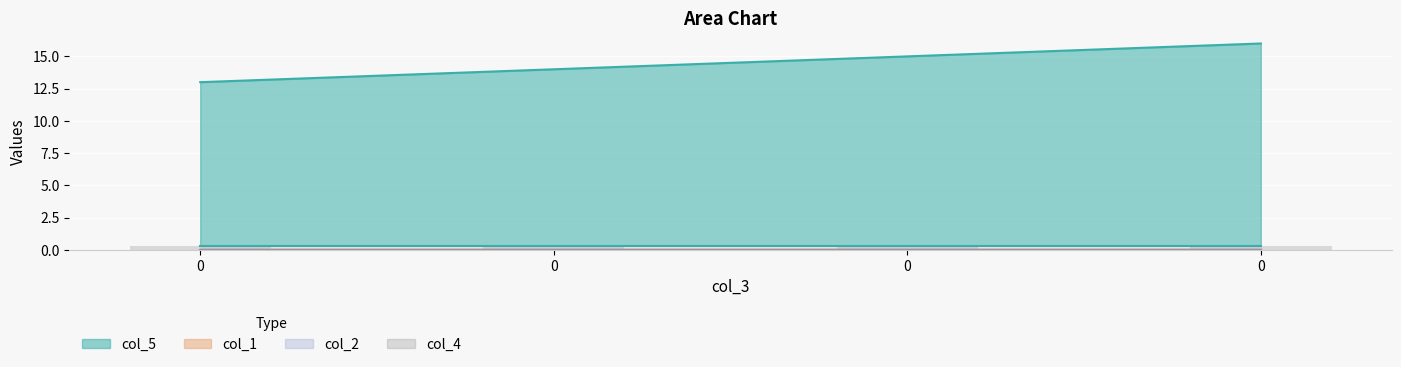

What is the total value across all series at 0?

13.3